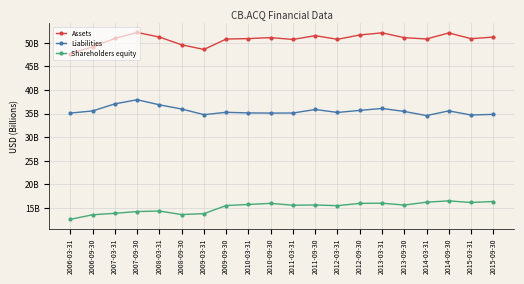

Rank the series by their average value, from highest to lowest.

Assets, Liabilities, Shareholders equity